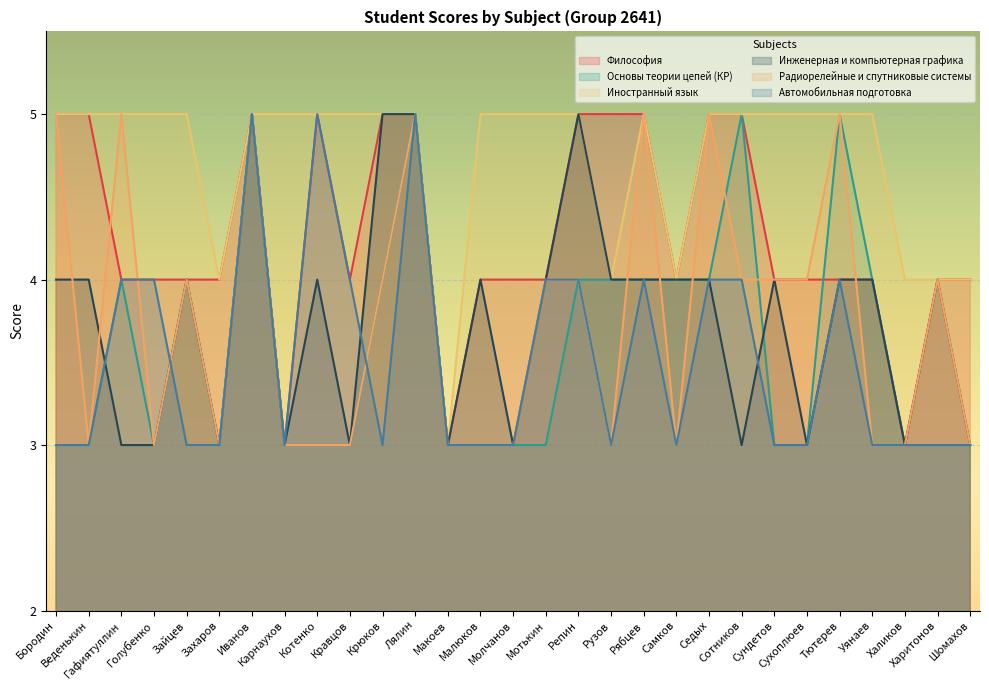

True or false: Основы теории цепей (КР) has more than 1 interior local peaks.

True